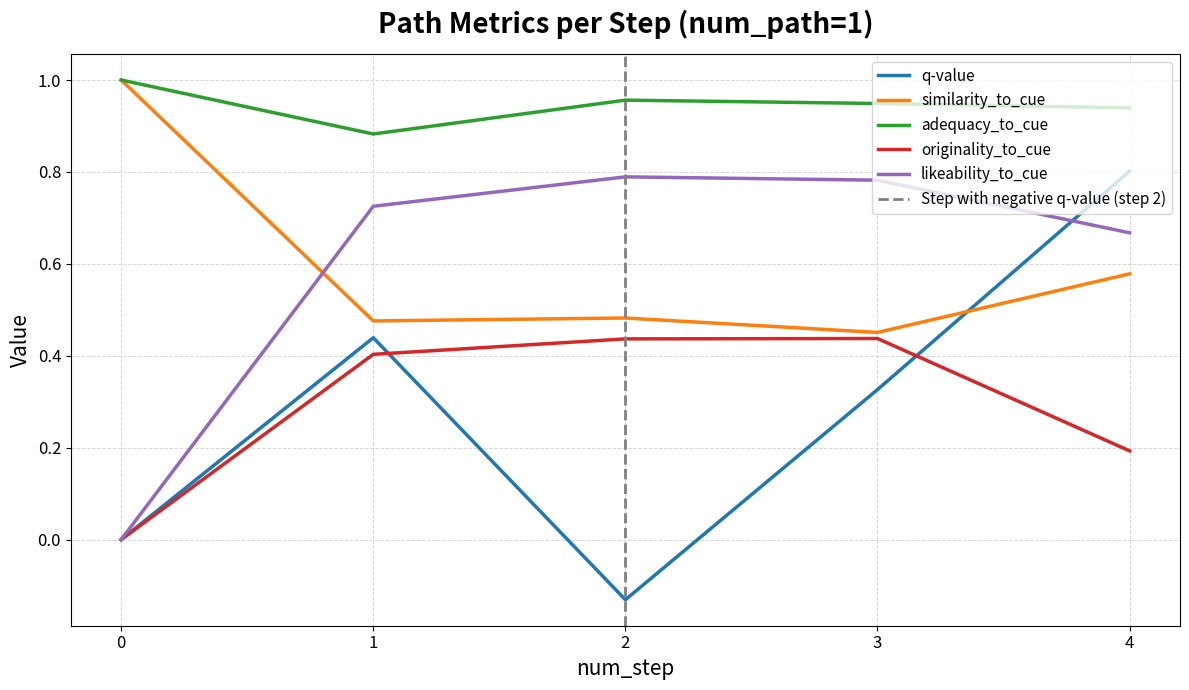

What is the value of the adequacy_to_cue point at the 2nd from the left?

0.9